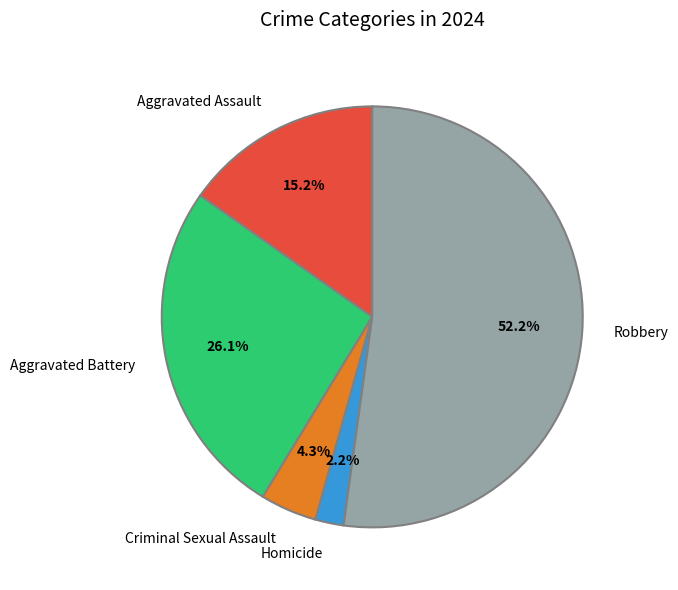

Do Homicide and Aggravated Assault together represent more than half of the pie?

No